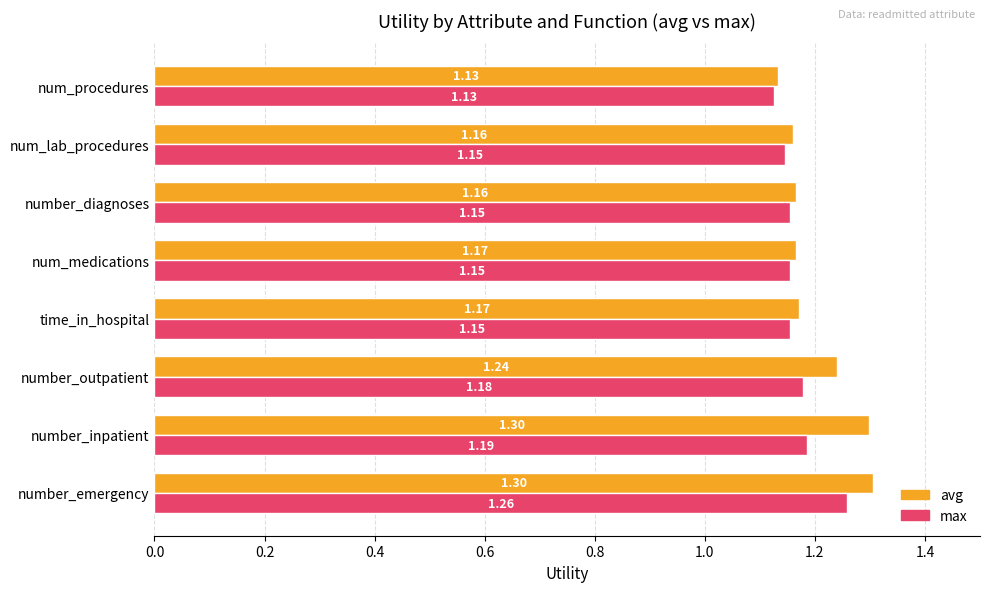

Between number_outpatient and num_procedures, which series saw the biggest shift?

avg